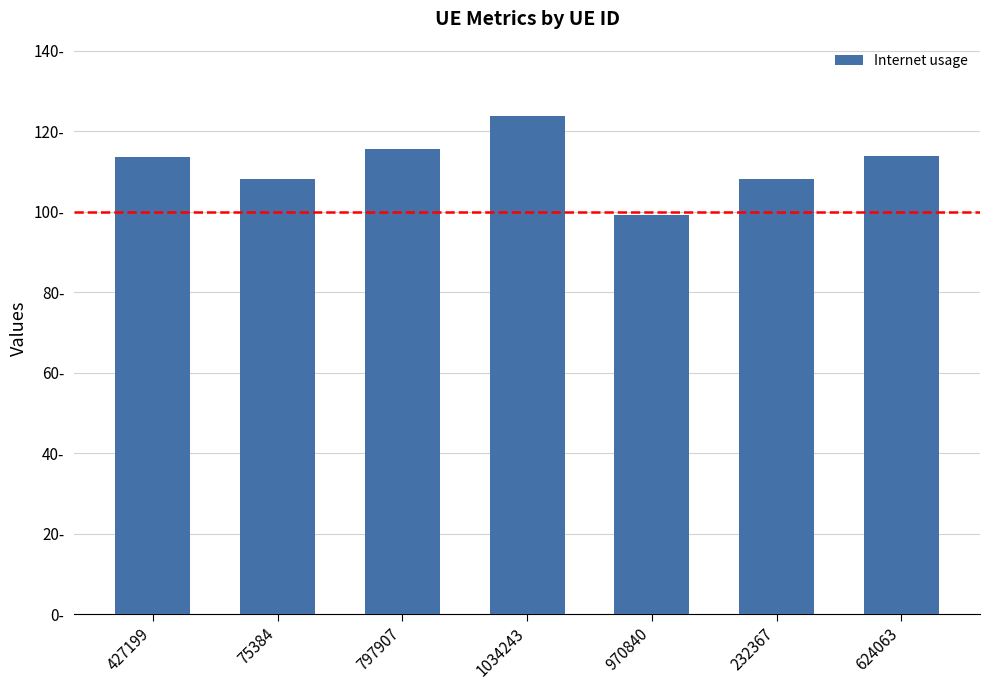

Which category has the highest value across all series?

1034243